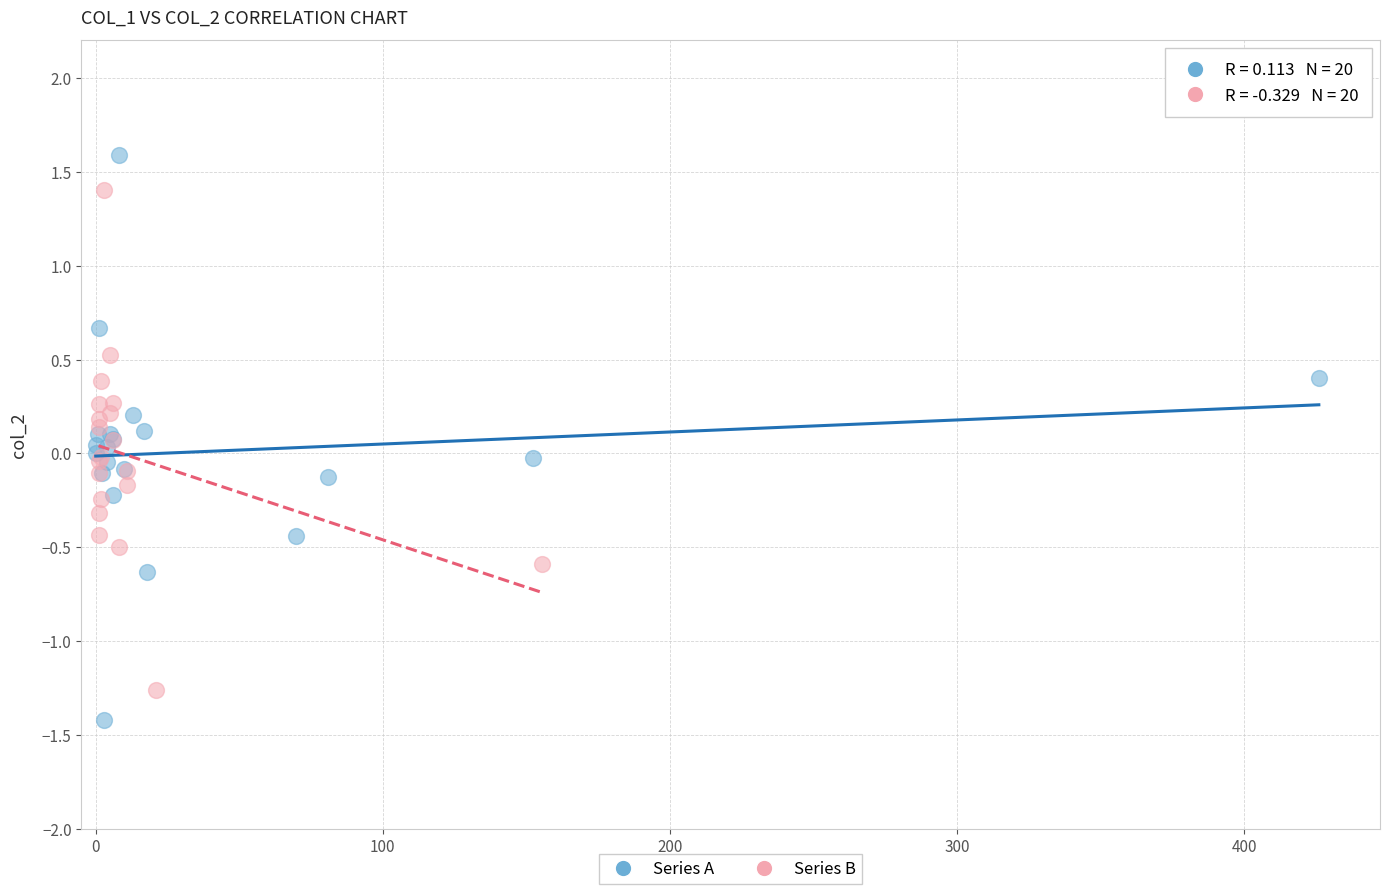

Which series reaches the maximum Y coordinate?

Series A